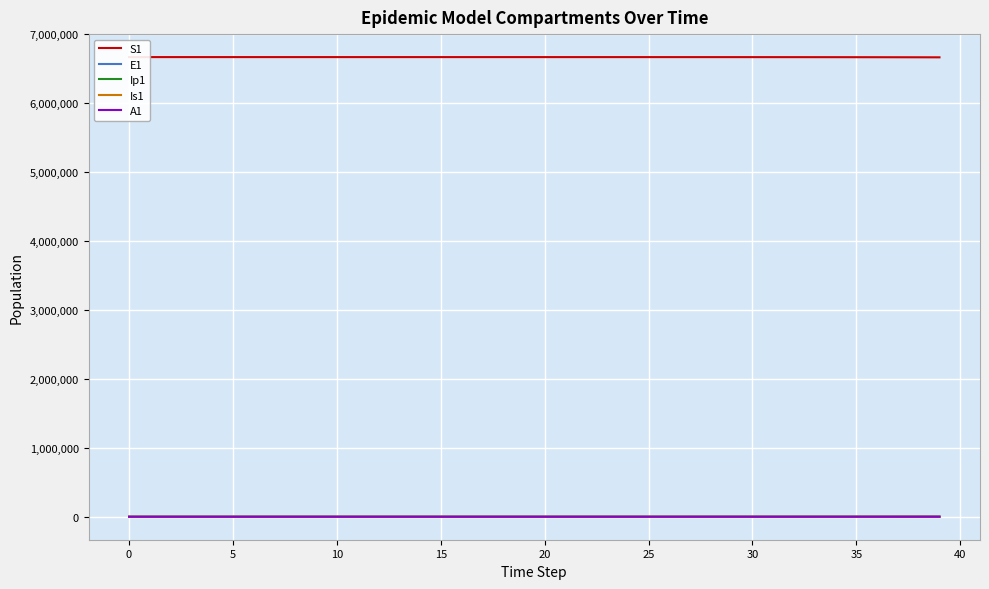

Reading left to right, what are all the values shown in this chart?

S1: 6671082.0	6671081.6	6671081.3	6671081.0	6671080.5	6671080.0	6671079.4	6671078.6	6671077.7	6671076.5	6671075.0	6671073.2	6671071.0	6671068.3	6671065.0	6671060.8	6671055.7	6671049.3	6671041.5	6671031.9	6671020.0	6671005.2	6670987.1	6670964.7	6670937.0	6670902.8	6670860.6	6670808.5	6670744.2	6670664.8	6670566.8	6670445.8	6670296.4	6670111.9	6669884.2	6669603.1	6669256.1	6668827.7	6668298.9	6667646.1
E1: 0.0	0.3	0.5	0.7	0.9	1.1	1.4	1.8	2.2	2.7	3.3	4.1	5.1	6.2	7.7	9.5	11.8	14.5	17.9	22.1	27.3	33.7	41.6	51.4	63.4	78.3	96.7	119.4	147.4	182.0	224.6	277.3	342.4	422.7	521.8	644.2	795.3	981.8	1212.0	1496.2
Ip1: 0.0	0.0	0.1	0.1	0.1	0.2	0.2	0.3	0.3	0.4	0.5	0.6	0.8	1.0	1.2	1.5	1.8	2.3	2.8	3.4	4.3	5.2	6.5	8.0	9.9	12.2	15.1	18.6	22.9	28.3	35.0	43.2	53.3	65.8	81.3	100.3	123.8	152.9	188.7	233.0
Is1: 1.0	0.8	0.7	0.6	0.6	0.6	0.7	0.8	0.9	1.0	1.3	1.5	1.9	2.3	2.8	3.4	4.2	5.2	6.5	8.0	9.8	12.1	15.0	18.5	22.8	28.2	34.8	42.9	53.0	65.4	80.8	99.7	123.1	152.0	187.7	231.7	286.1	353.1	436.0	538.2
A1: 0.0	0.0	0.0	0.1	0.1	0.2	0.2	0.3	0.4	0.5	0.6	0.8	1.0	1.2	1.5	1.9	2.3	2.8	3.5	4.3	5.3	6.6	8.1	10.1	12.4	15.3	18.9	23.4	28.8	35.6	43.9	54.3	67.0	82.7	102.1	126.0	155.6	192.1	237.1	292.8